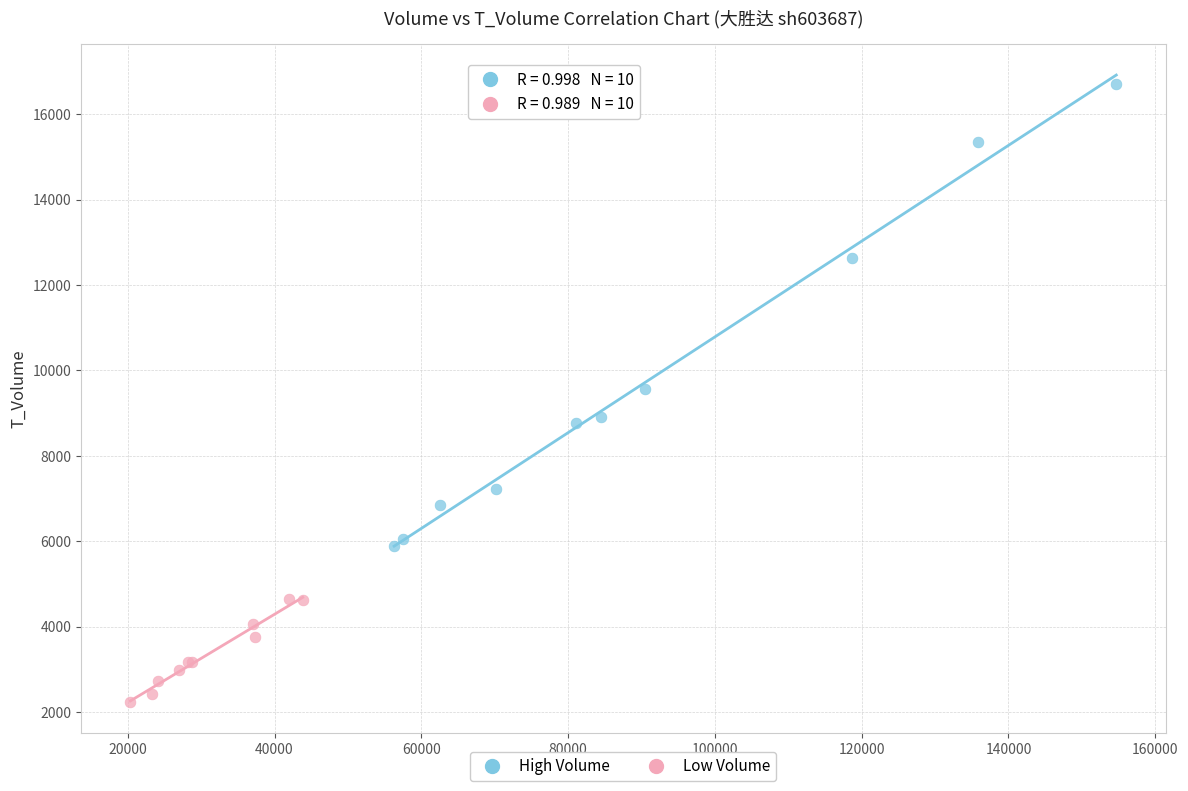

Which series has the widest spread of Y values?

High Volume